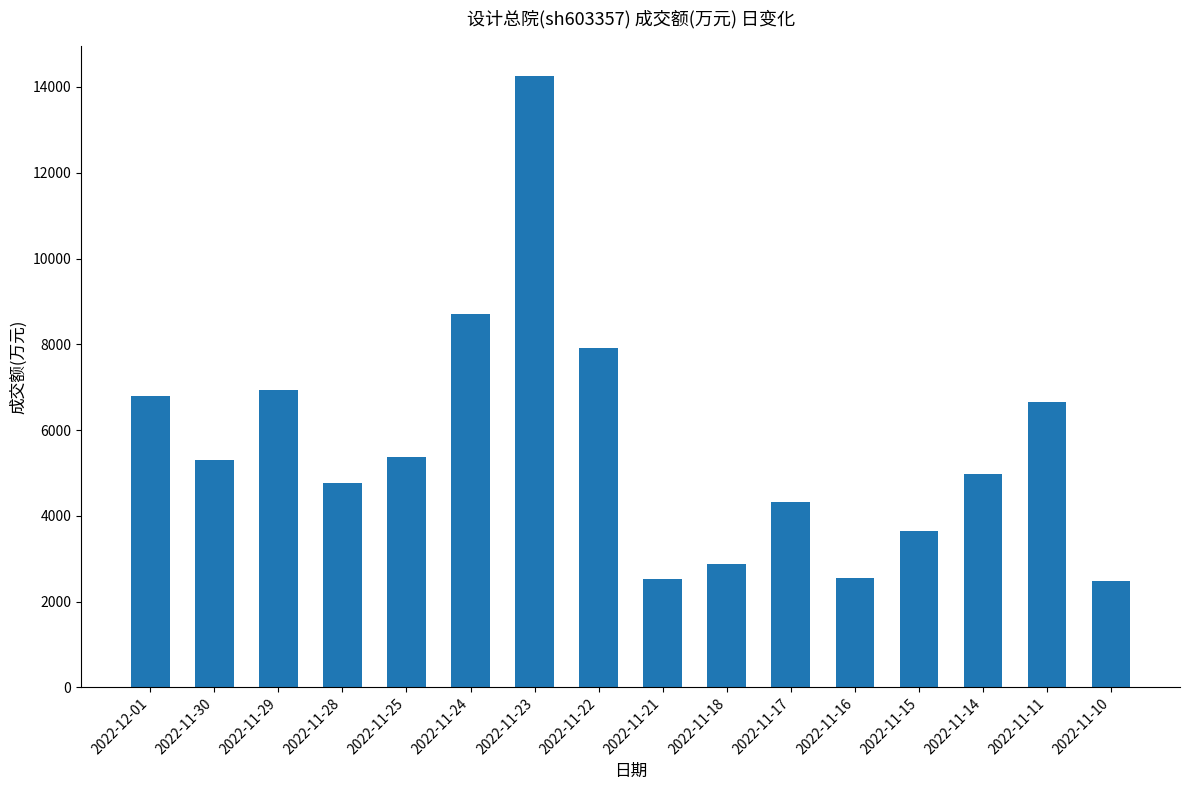

Where does the data first go above 5308?

2022-12-01